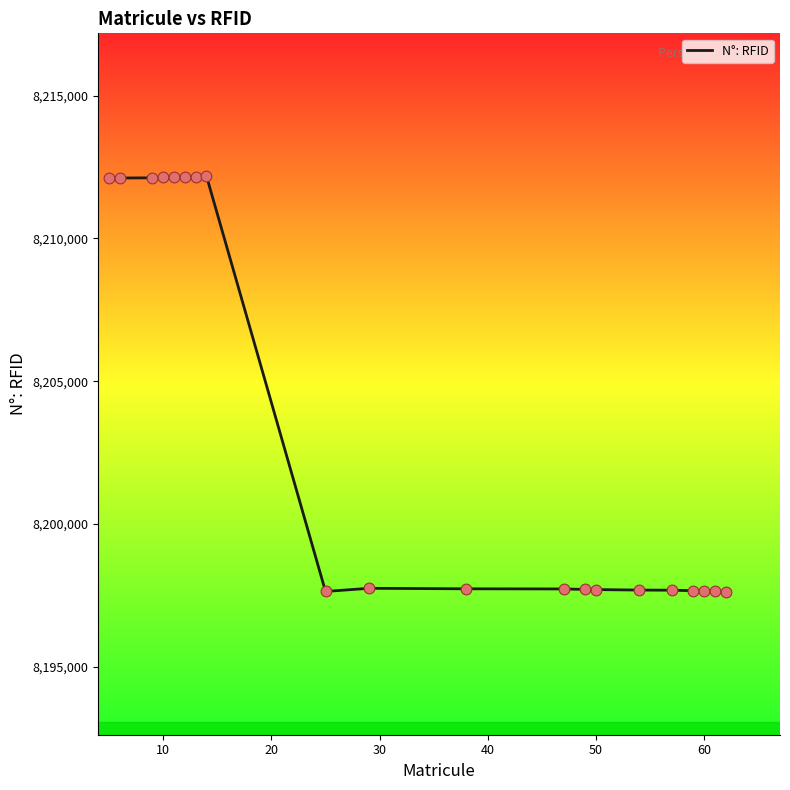

What is the smallest value displayed?

8197620